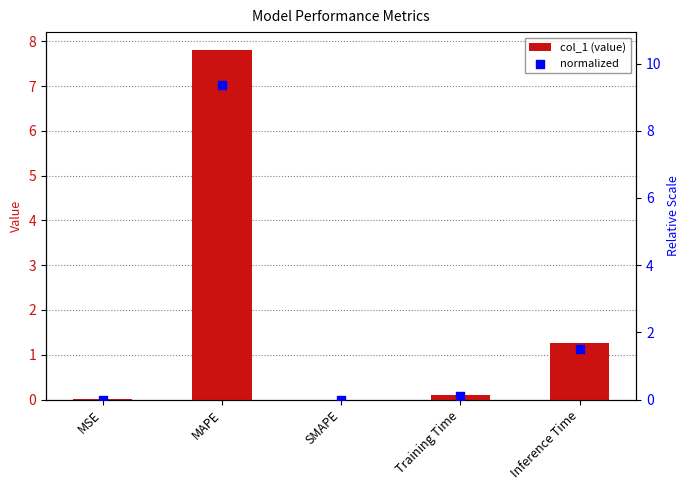

What is the total value across all series at MAPE?

17.2